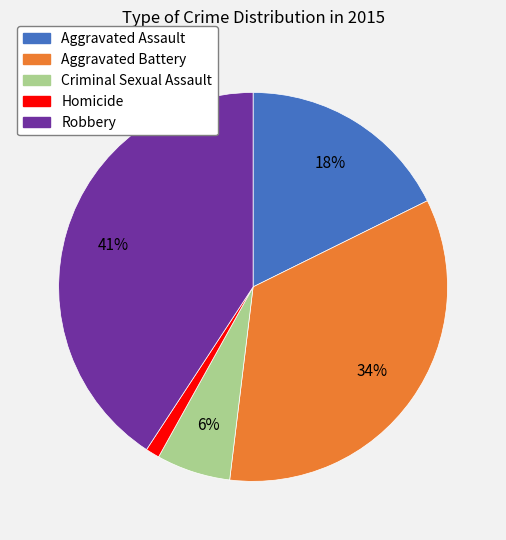

How many segments does this pie chart have?

5